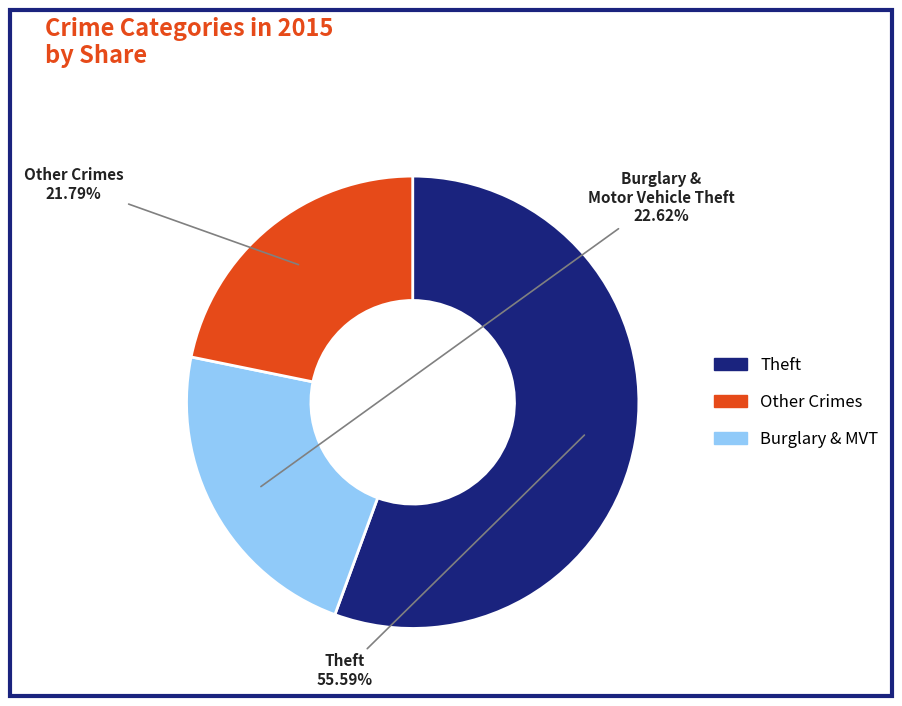

Does any single category account for the majority?

Yes